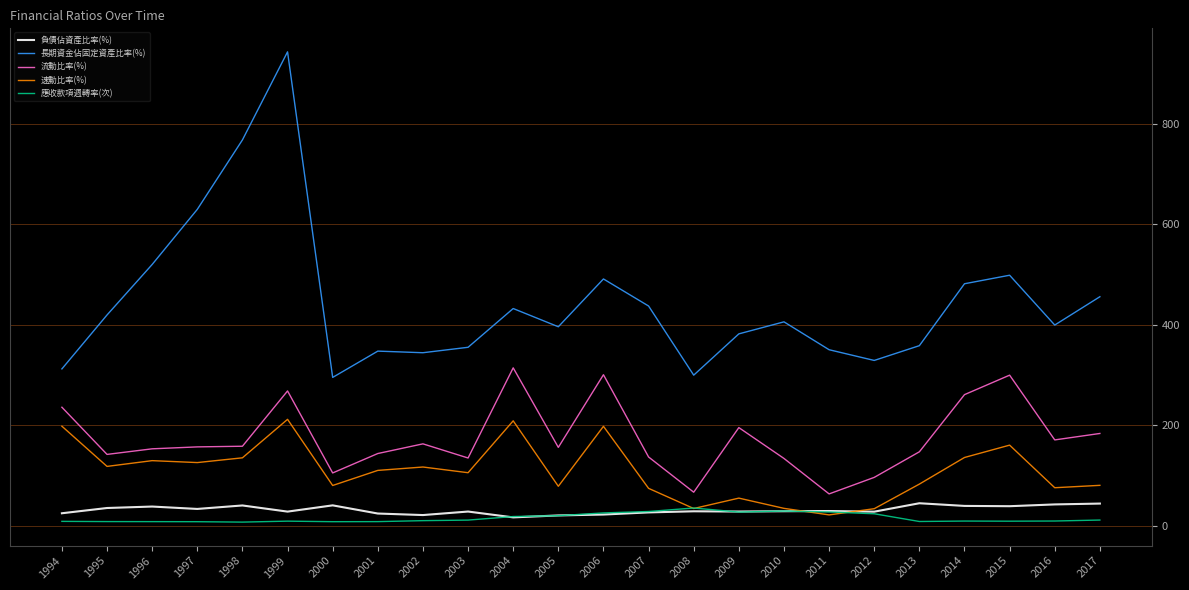

In 流動比率(%), how many points are higher than both neighbors (excluding endpoints)?

6